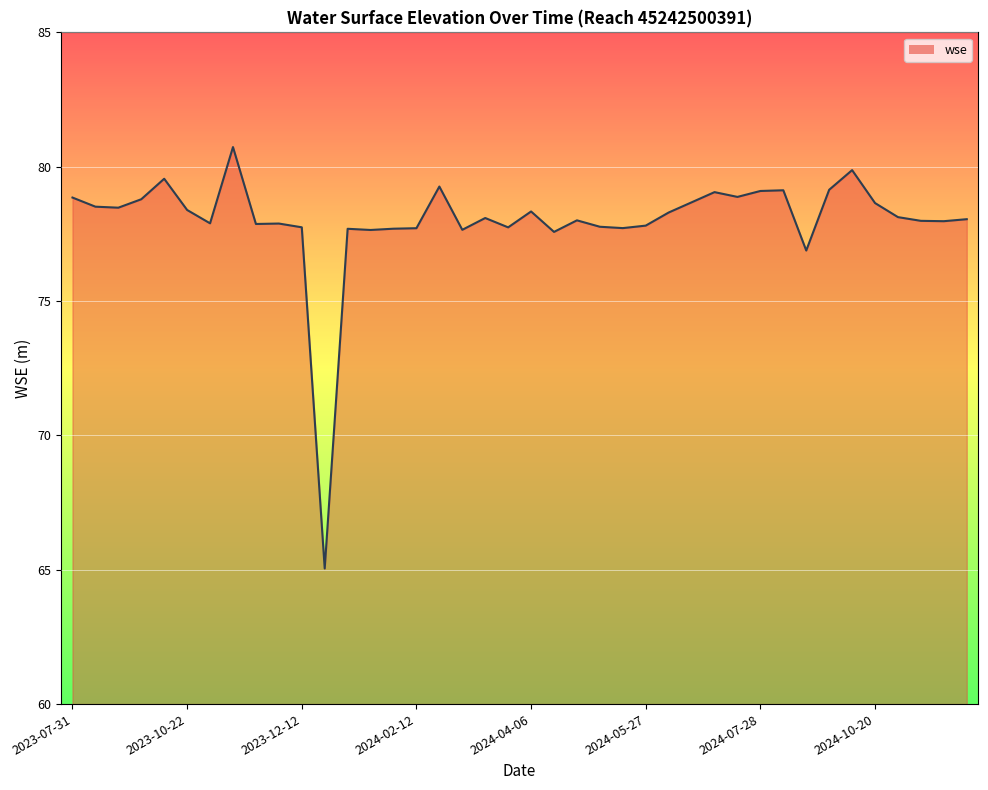

What is the difference between the maximum and second lowest values?

3.9